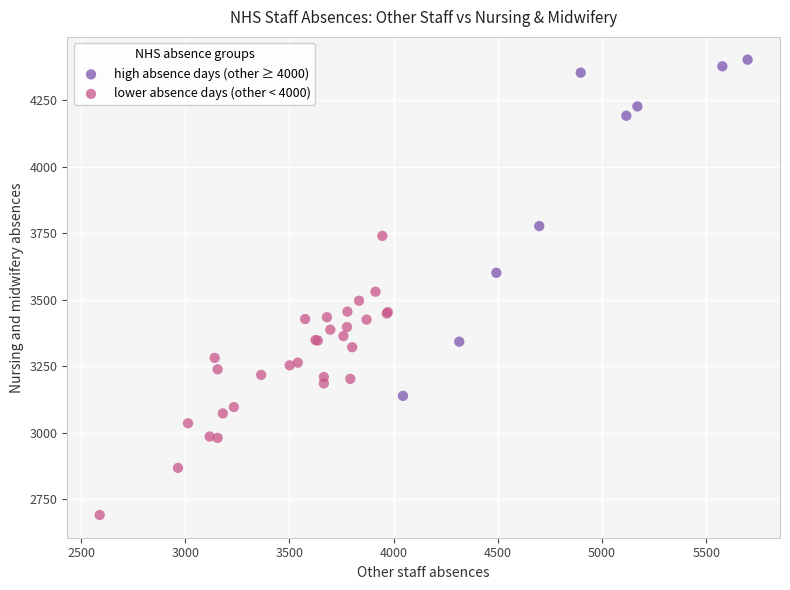

Which series has the largest Y range (max minus min)?

high absence days (other ≥ 4000)